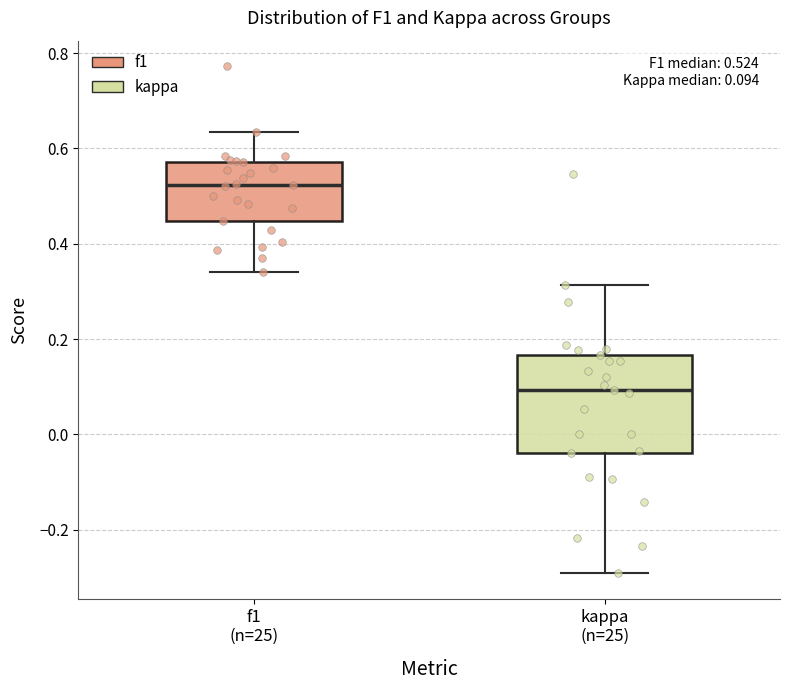

Which box has the highest median line?

f1 (n=25)